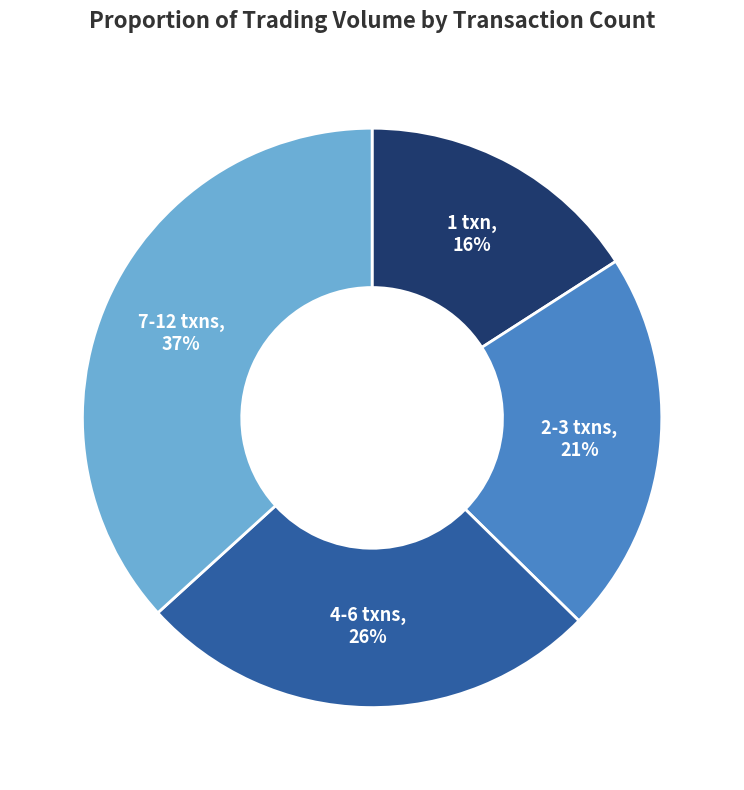

Which category has the smallest portion of the pie?

1 txn